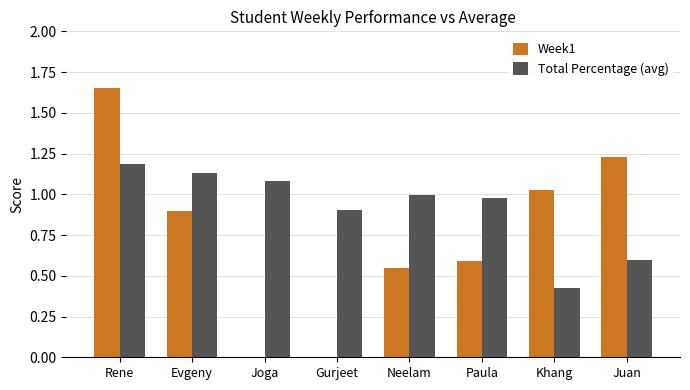

Is it true that Week1 equals 0.6 at Juan?

False